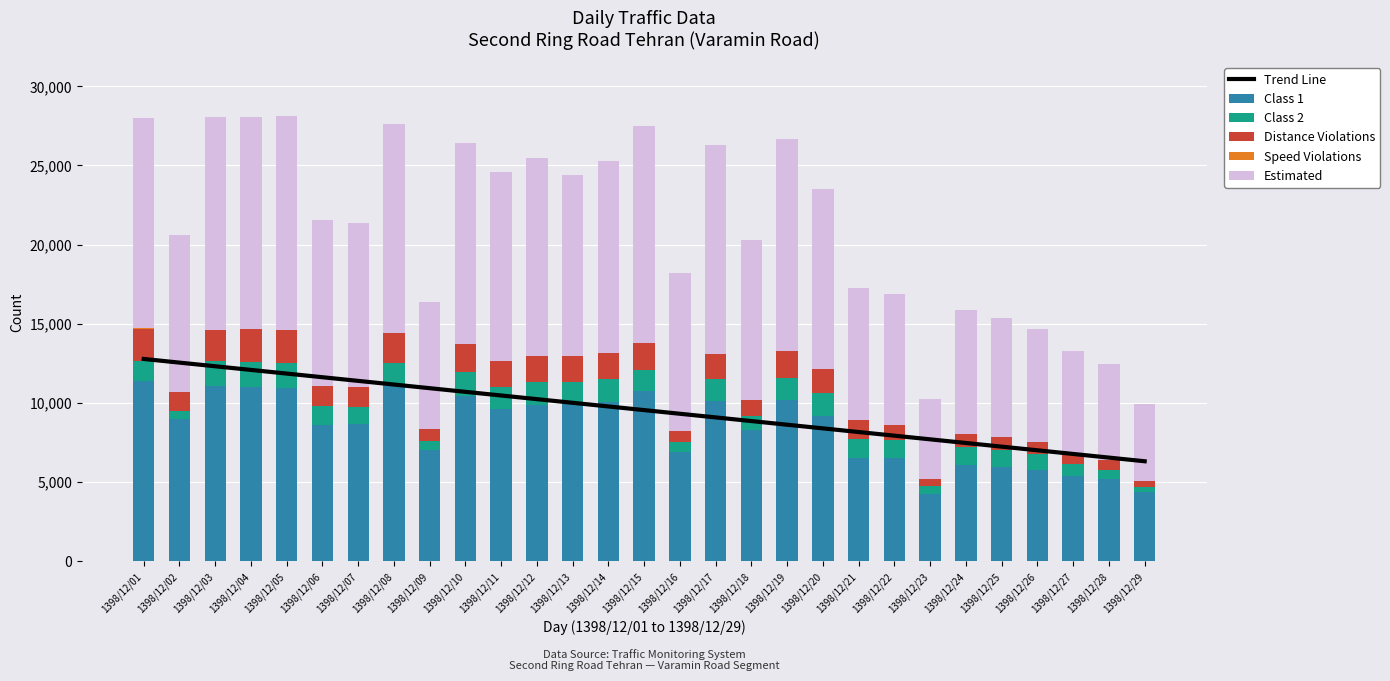

What is the spread (max minus min) of values at 1398/12/01?

13320.0